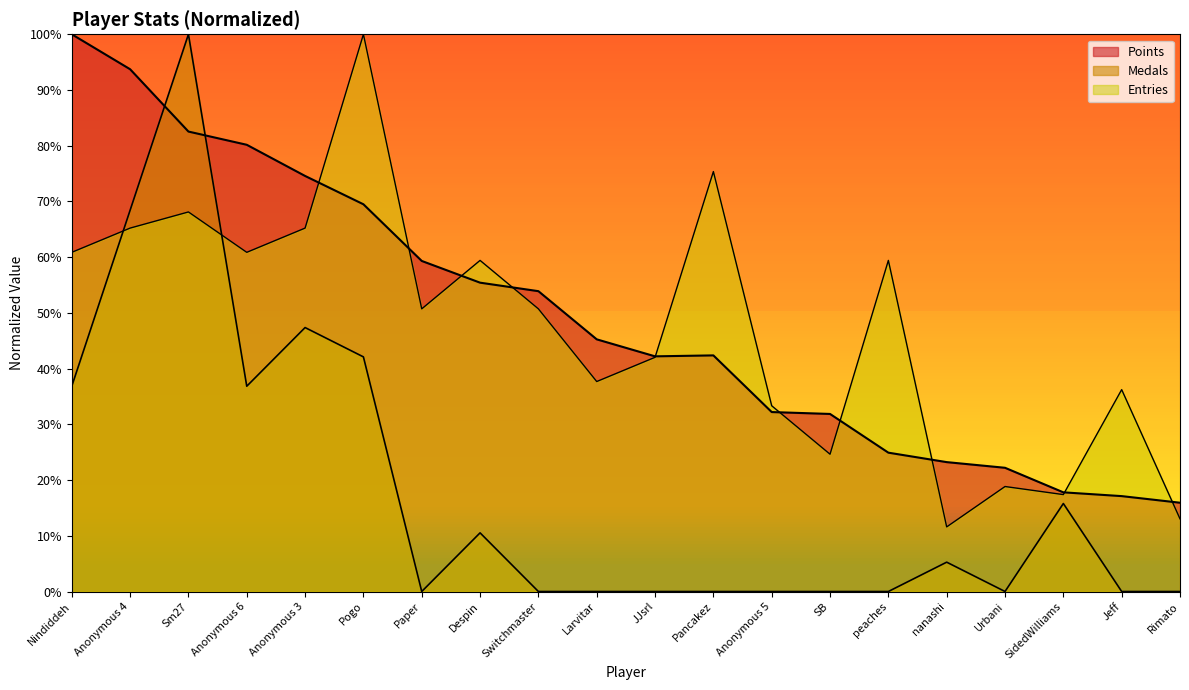

What is the label of the 13th point from the left?

Anonymous 5